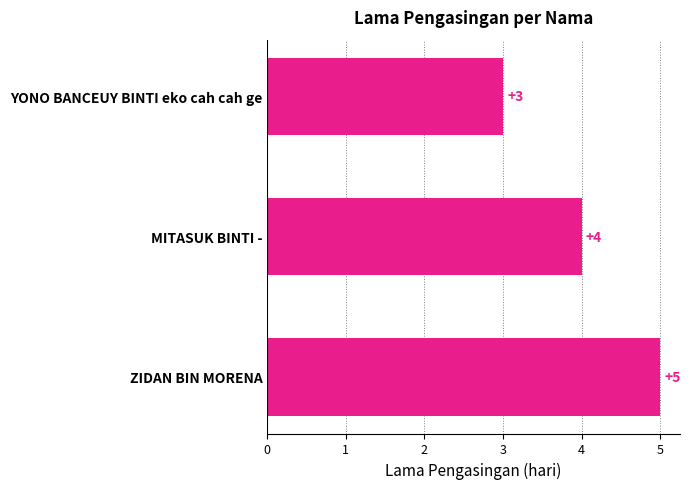

Count the values in the range 3 to 5.

3